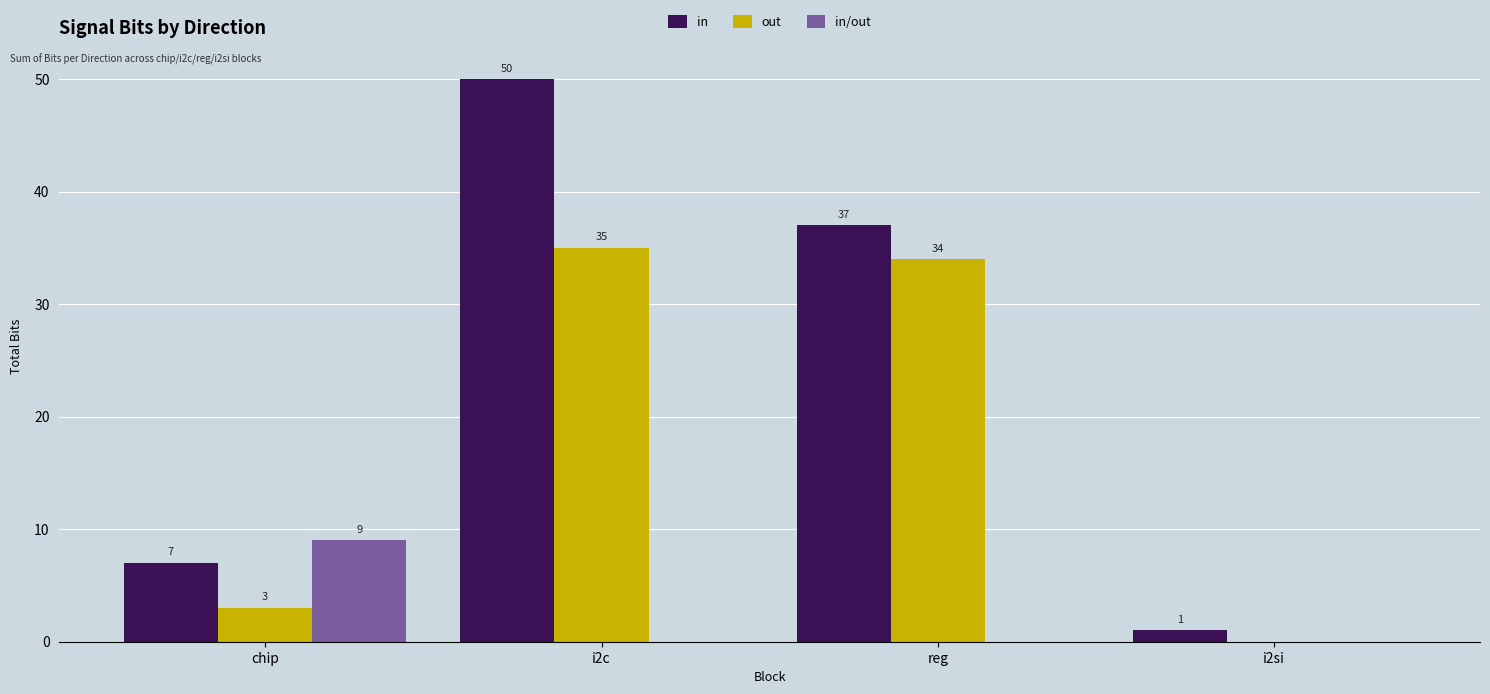

Are the bars horizontal?

No